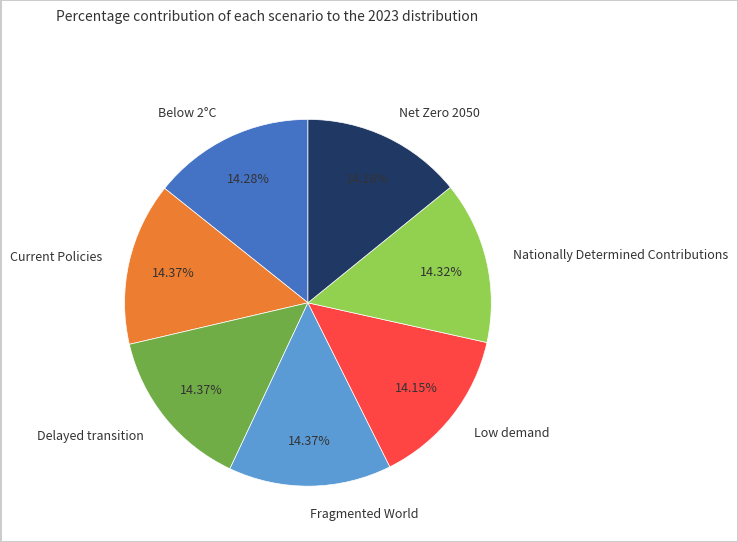

The Below 2°C slice represents 14% of the pie. True or false?

True